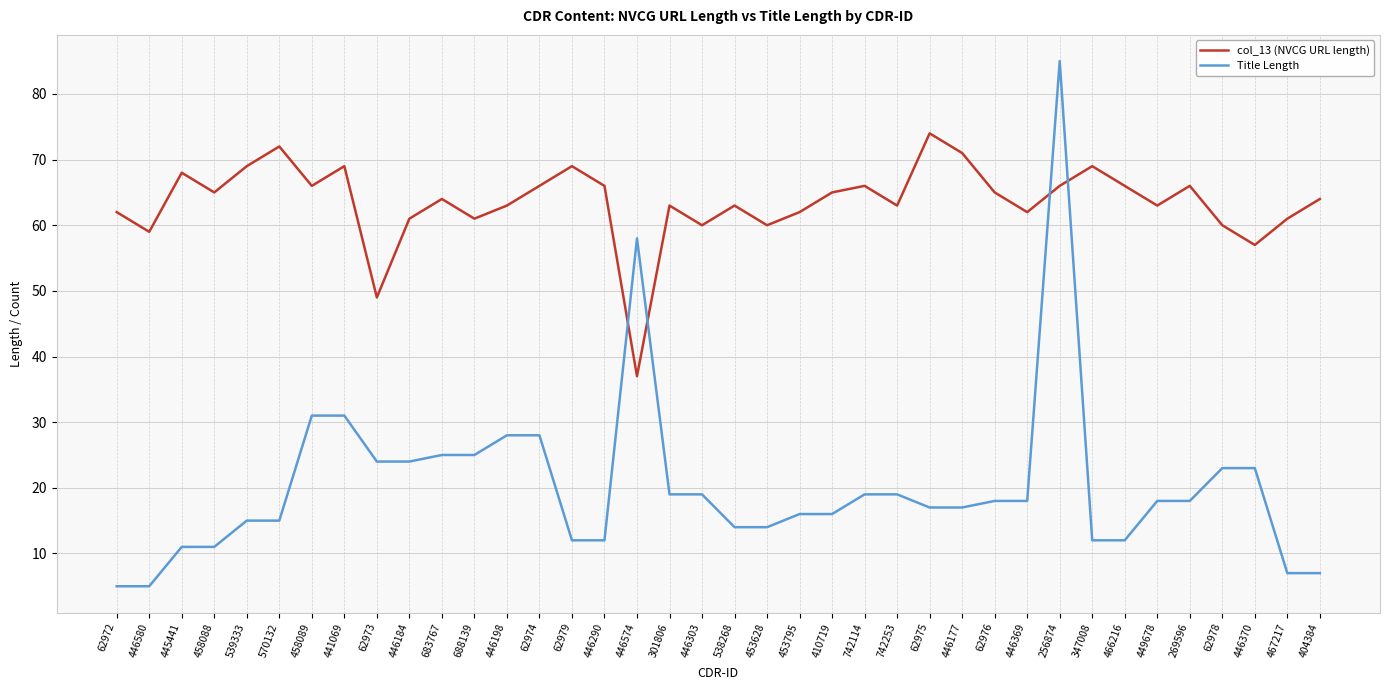

What position from the right is 446369?

10